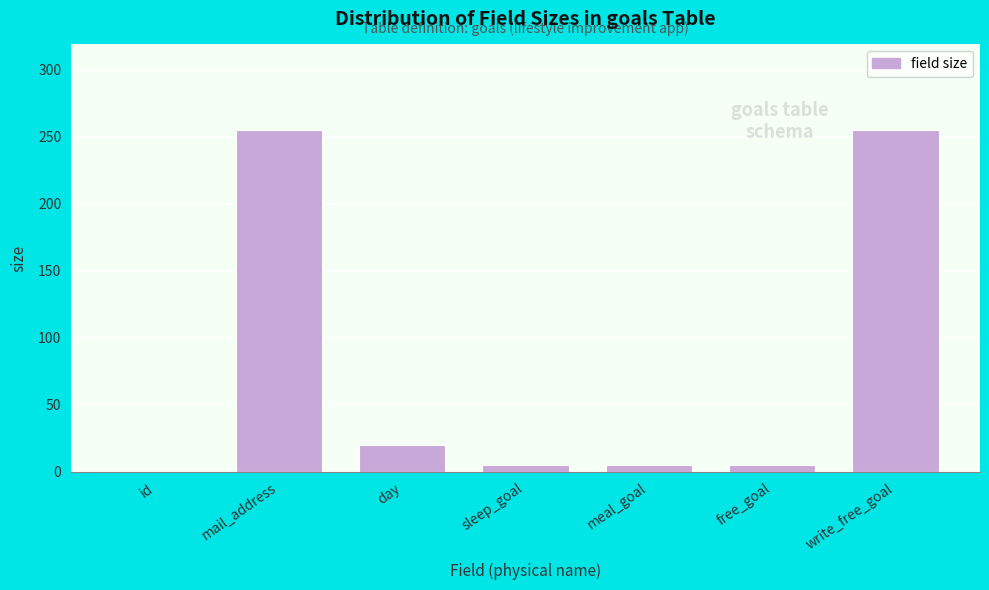

Reading left to right, list all the values displayed in this chart.

id=0	mail_address=255	day=20	sleep_goal=5	meal_goal=5	free_goal=5	write_free_goal=255